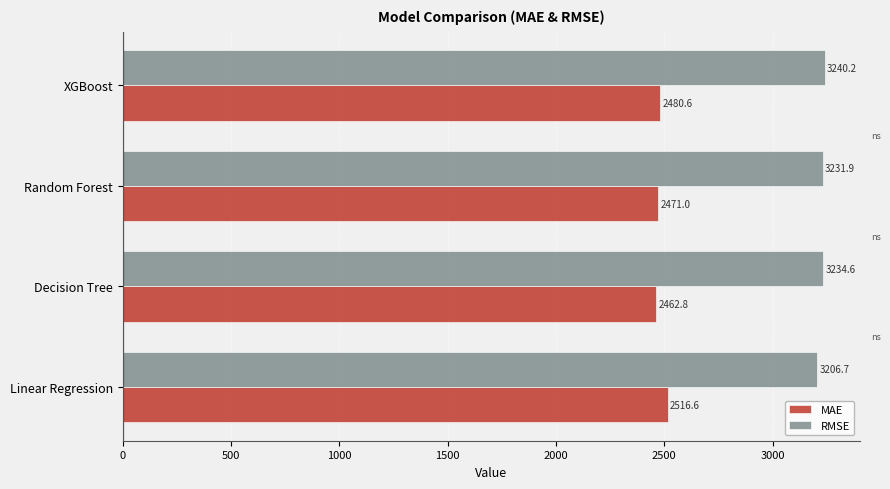

Which series has the widest spread of values?

MAE